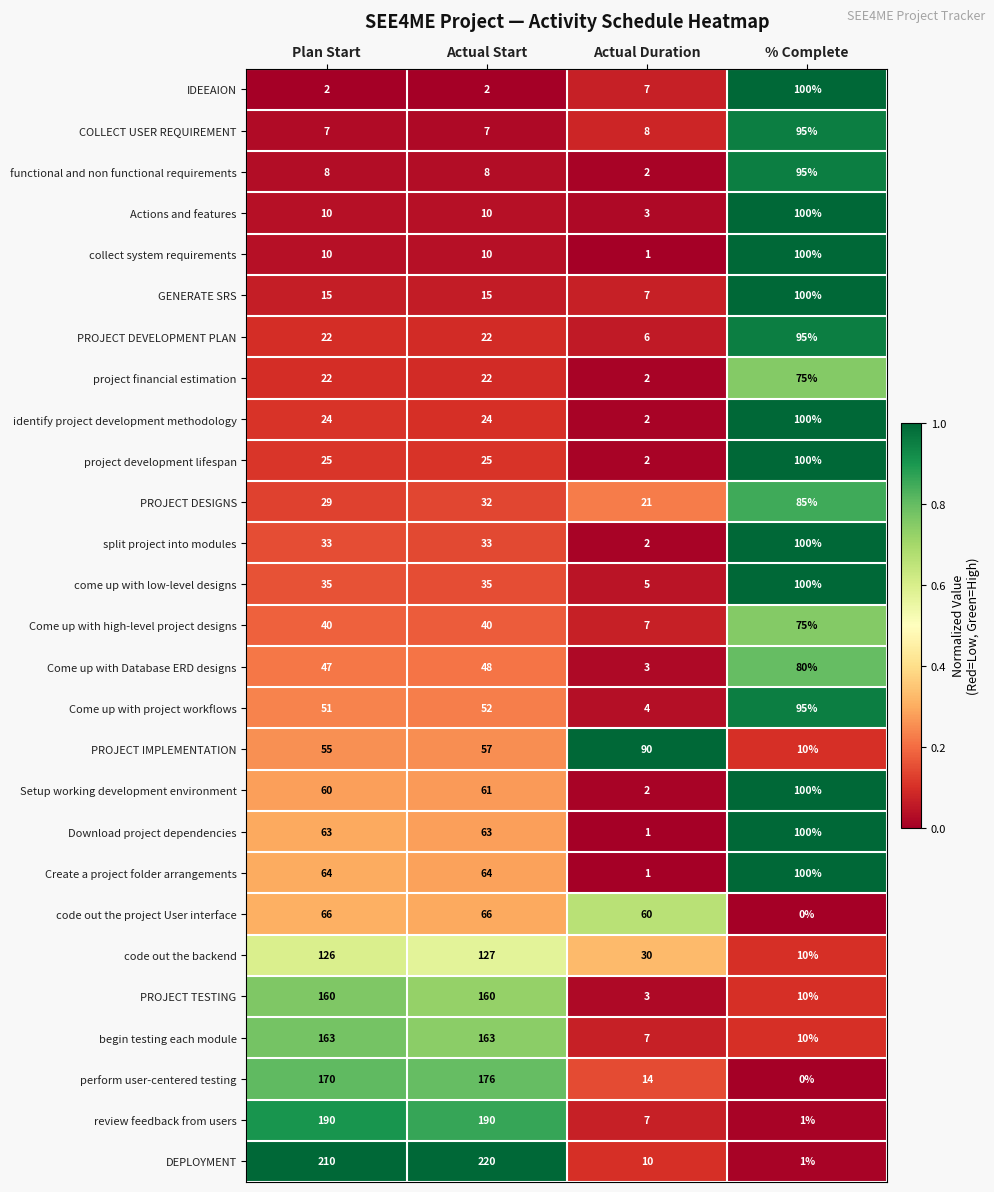

What is the difference between the highest and lowest values at Actual Start?

218